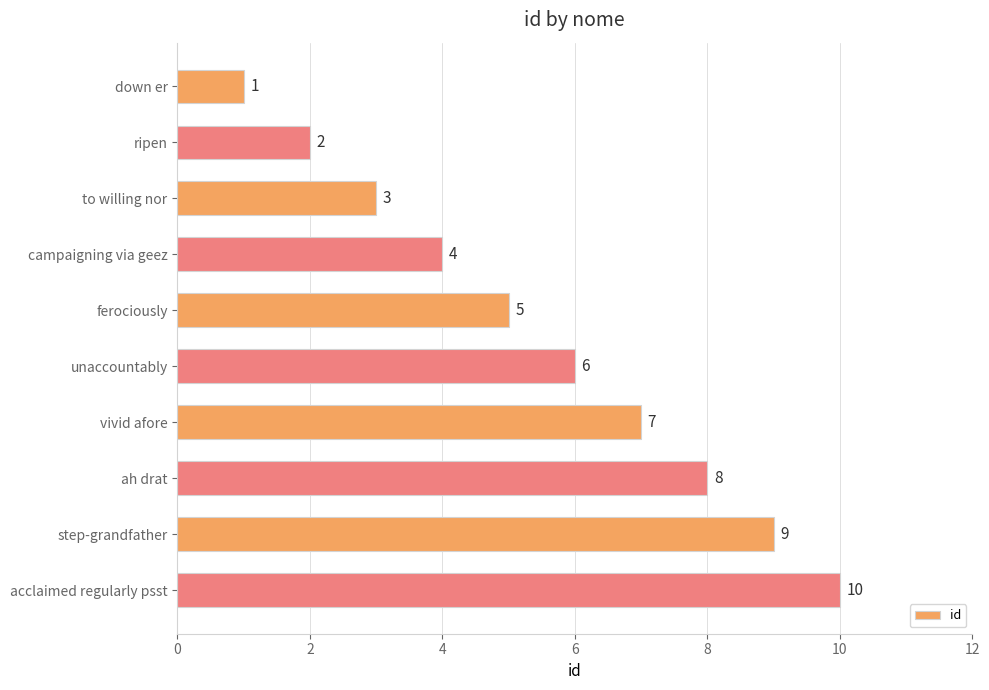

At which category does the chart reach its minimum across all series?

down er